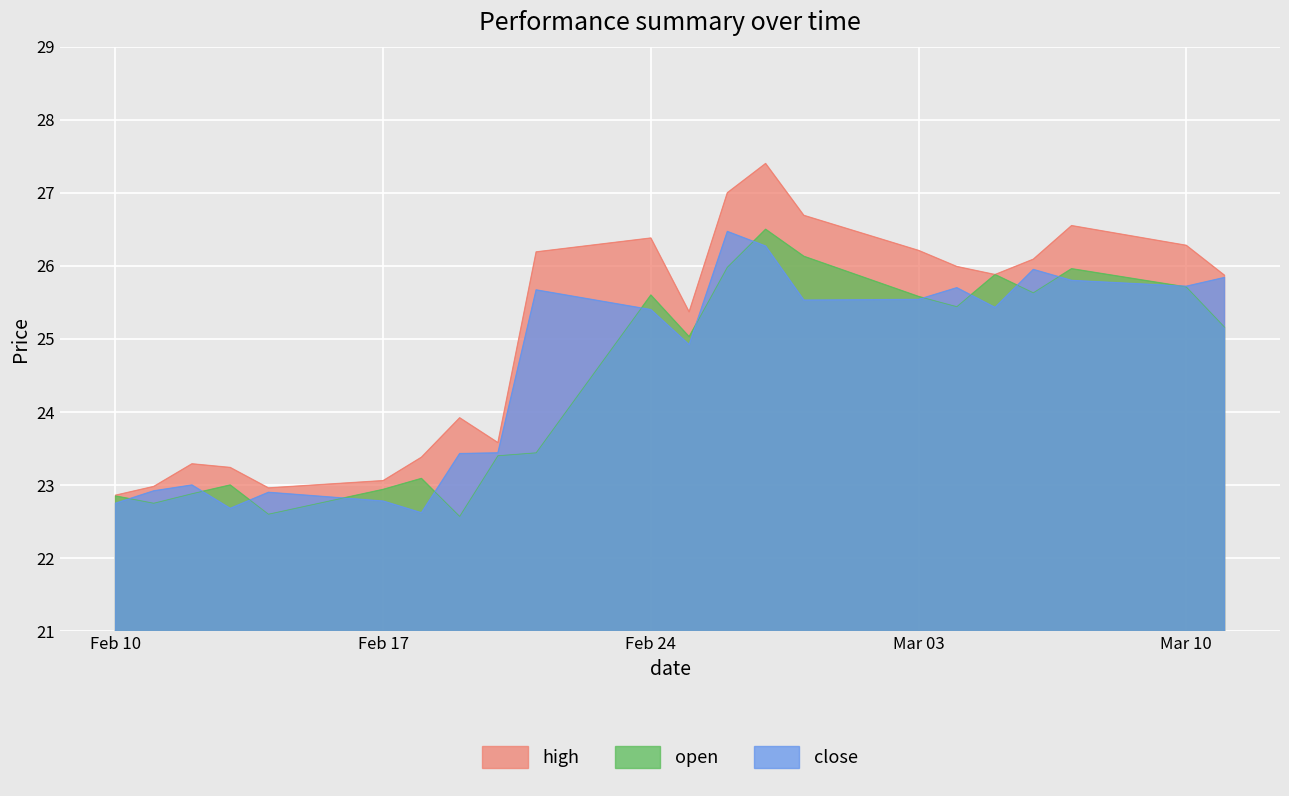

What is the label of the 10th point from the left?

2025-02-21